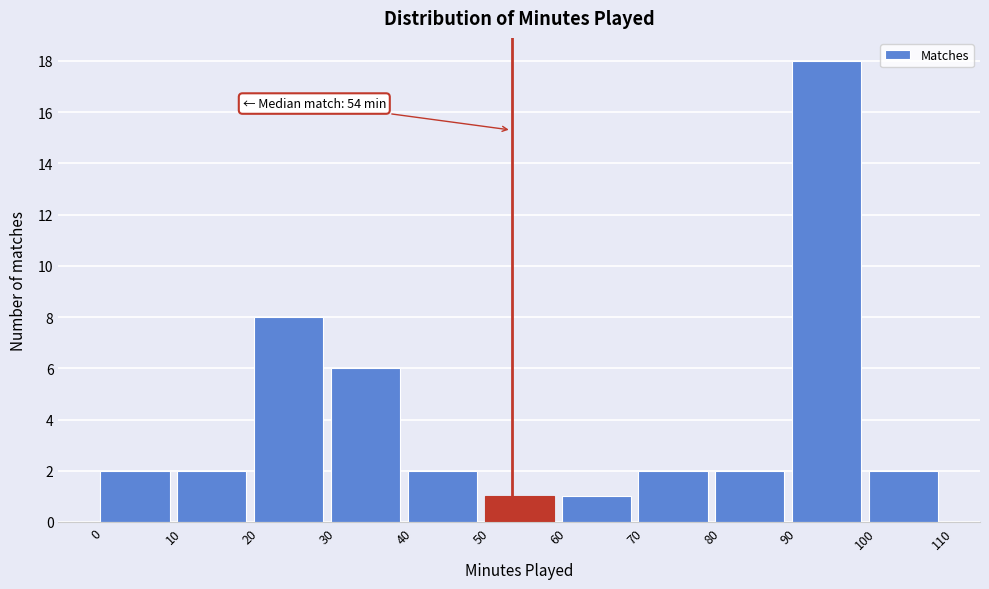

Which range on the x-axis has the tallest bar?

90 to 100